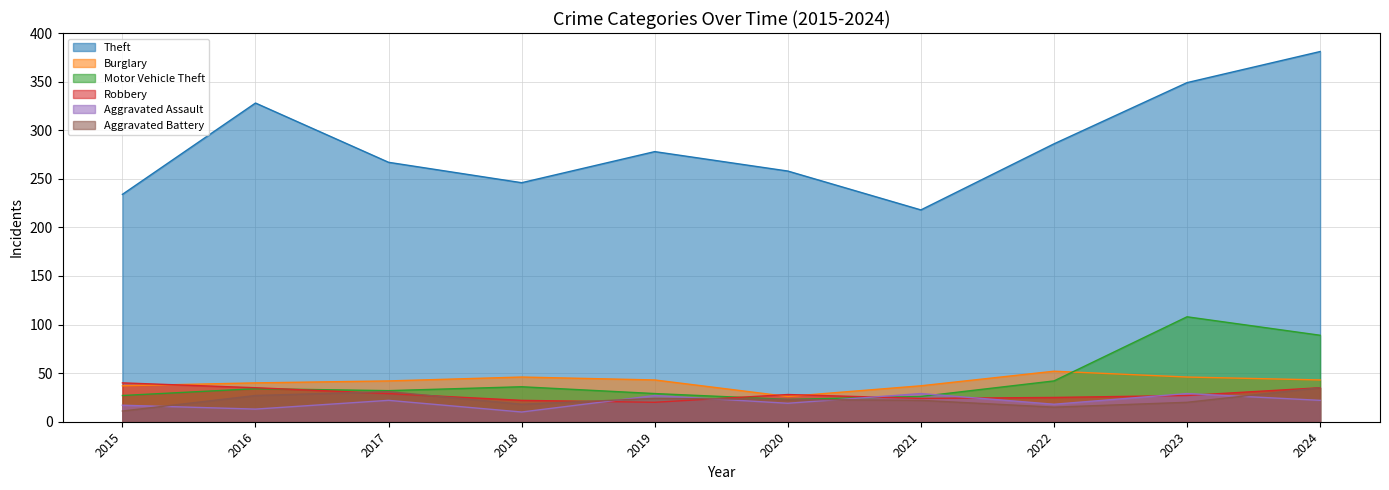

What is the value of the Burglary point at the 8th from the left?

52